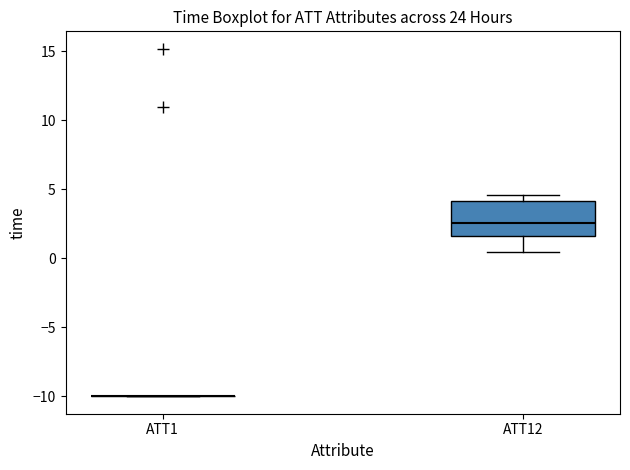

Reading left to right, transcribe this box plot: for each box, give where its median line is, the range the box spans, and where its two whiskers end, as read against the y-axis. The values are not printed on the chart, so give them approximately, as read against the axis.

ATT1: box collapsed to a line at -10.0, whiskers -10.0 to -10.0
ATT12: median 2.5, box 1.5 to 4.0, whiskers 0.5 to 4.5